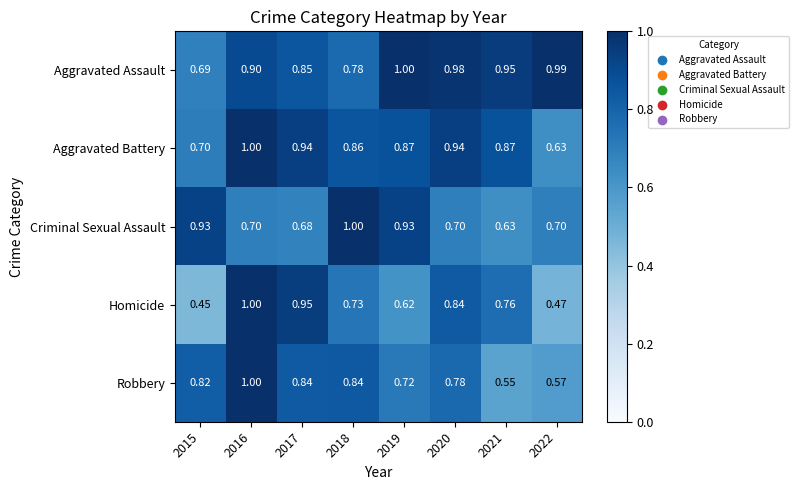

Is the value of Aggravated Assault at 2018 greater than the value of Aggravated Battery at 2016?

No